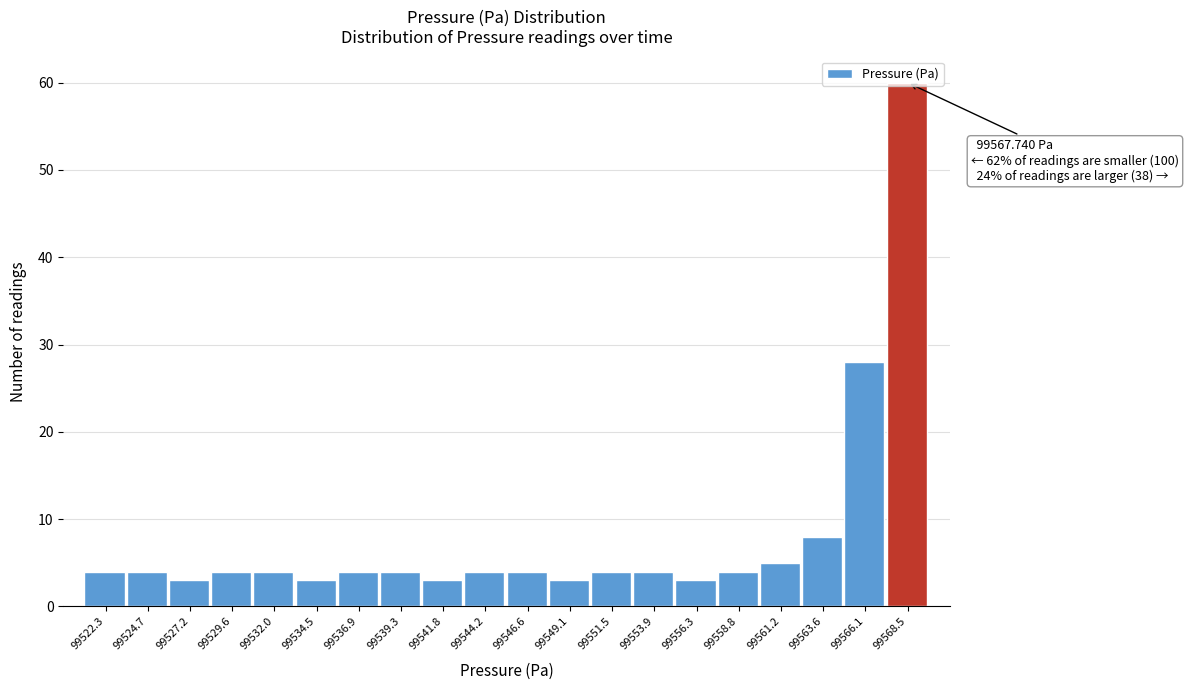

Which range on the x-axis has the tallest bar?

99567.5 to 99569.5